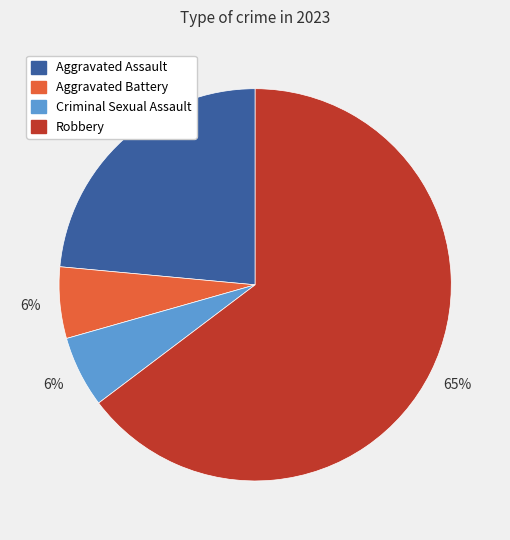

Combined, do Aggravated Assault and Robbery account for over 50%?

Yes